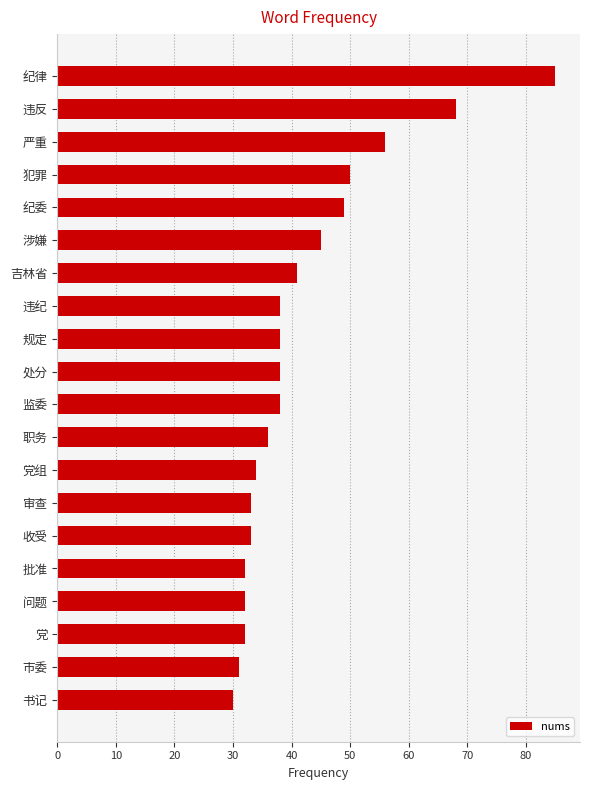

How many data points does each series have?

20